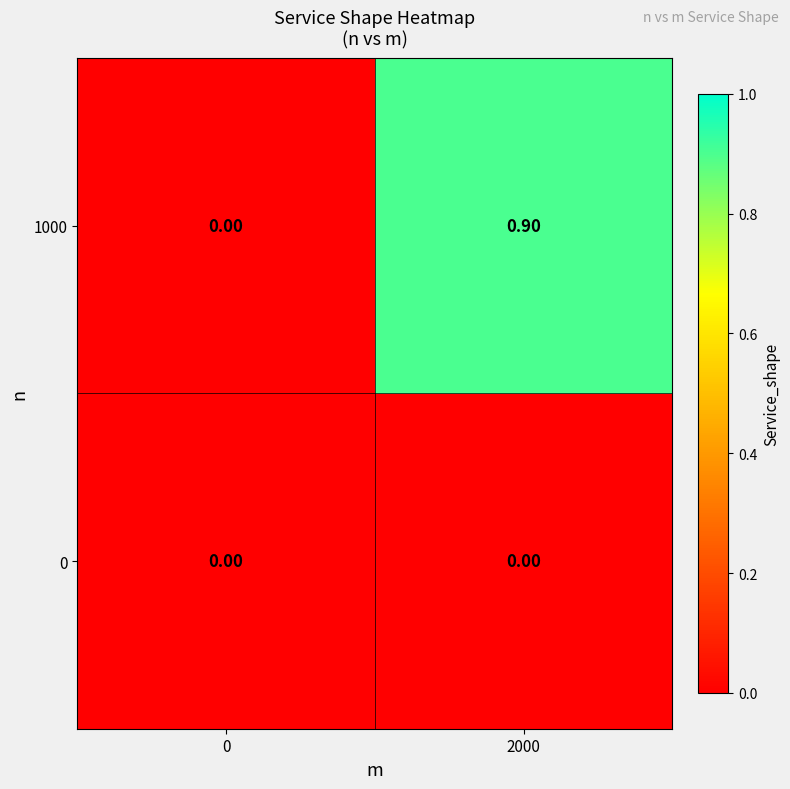

Which series has the widest spread of values?

1000